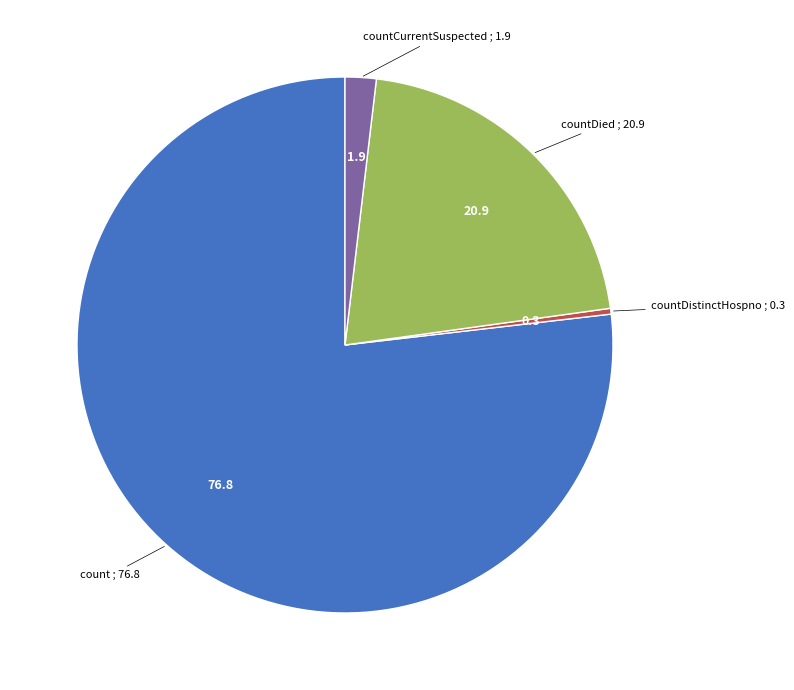

Does any single category account for the majority?

Yes